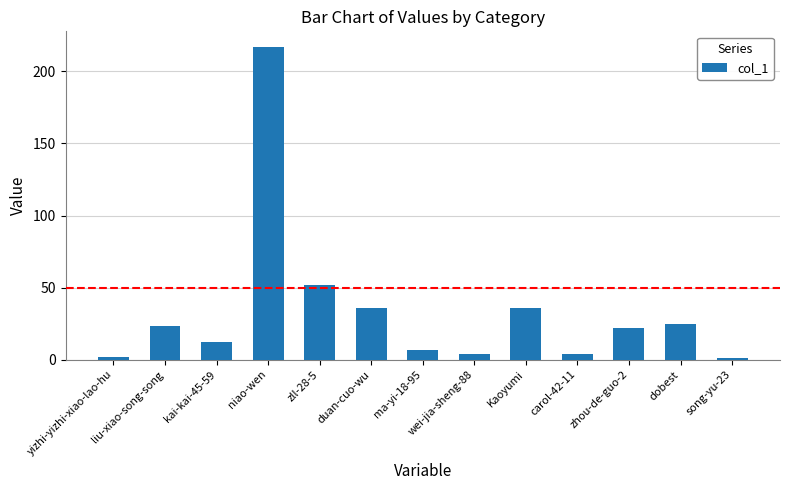

What is the greatest value displayed?

217